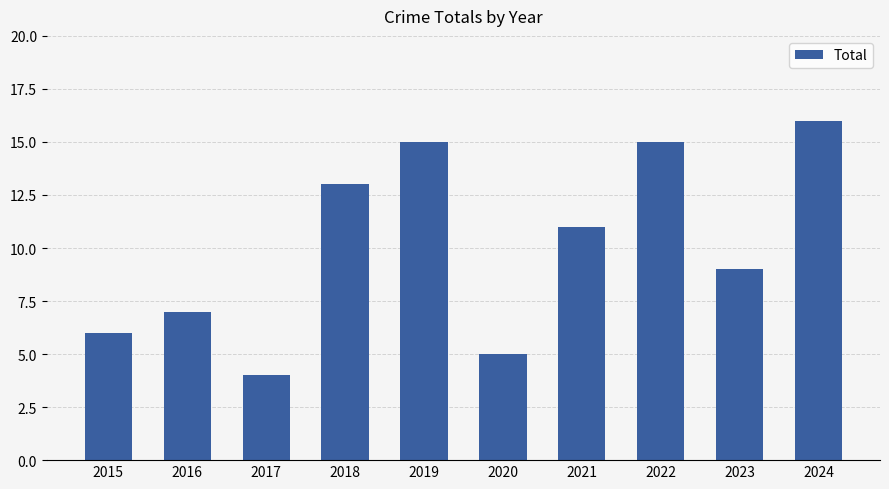

Is it true that the value at 2022 is 8?

False